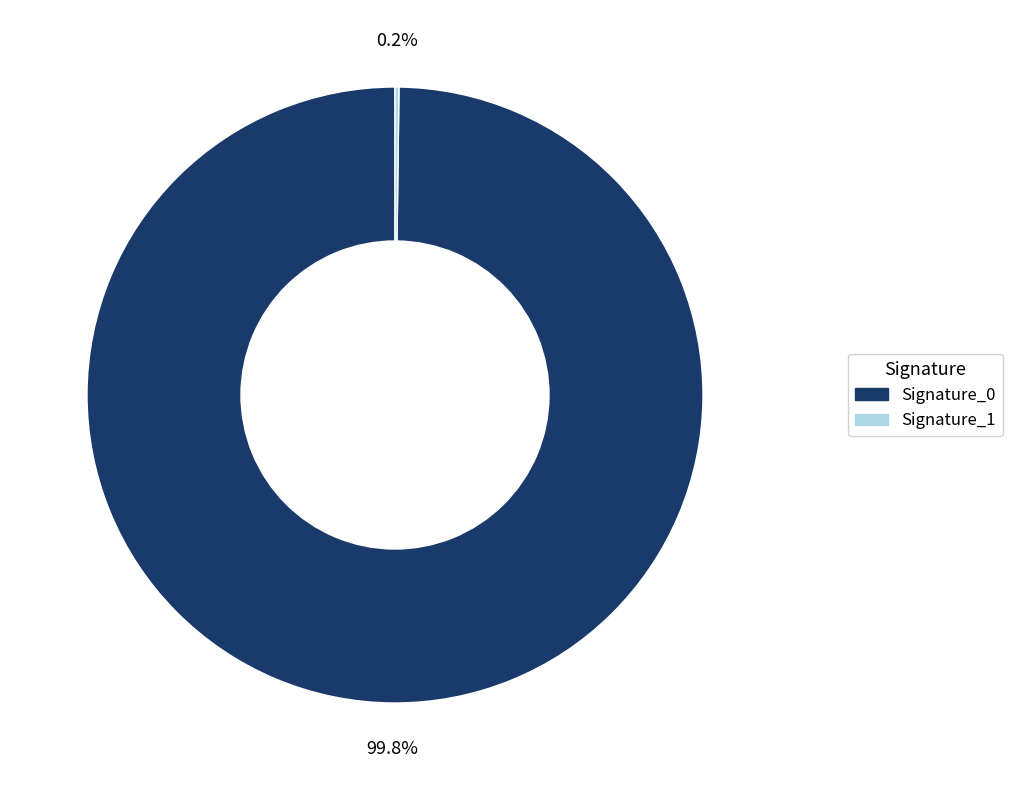

Is there a majority slice in this chart?

Yes